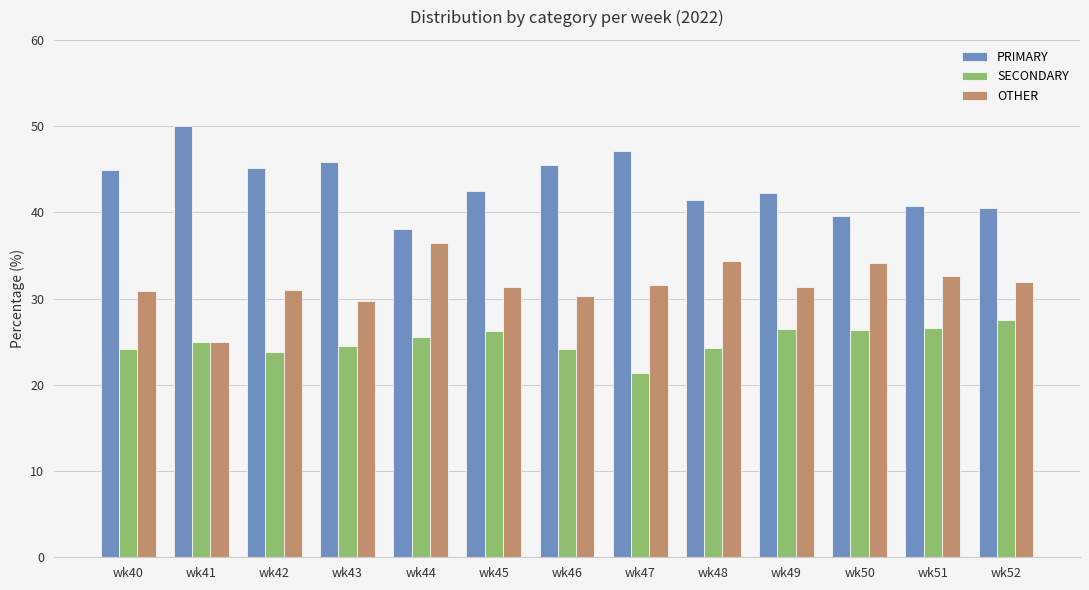

At which category does the chart reach its peak across all series?

wk41